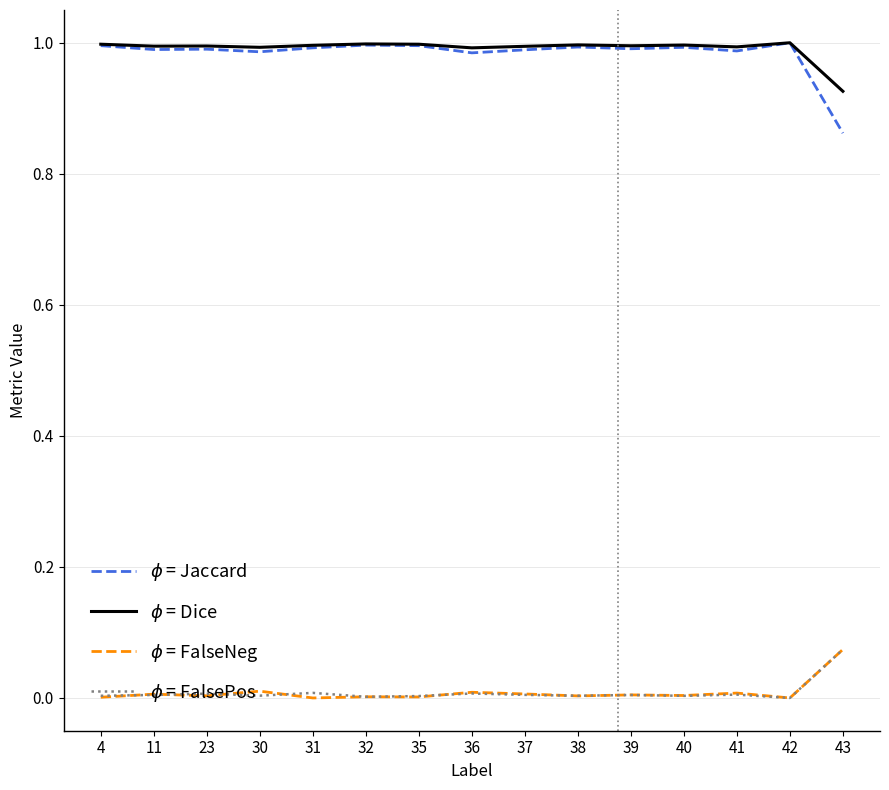

Does the chart display data point markers on the line(s)?

No